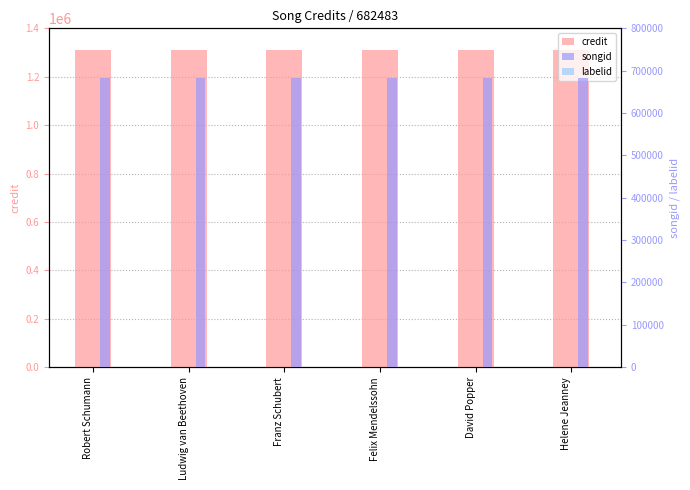

At which label does credit reach its peak?

Robert Schumann